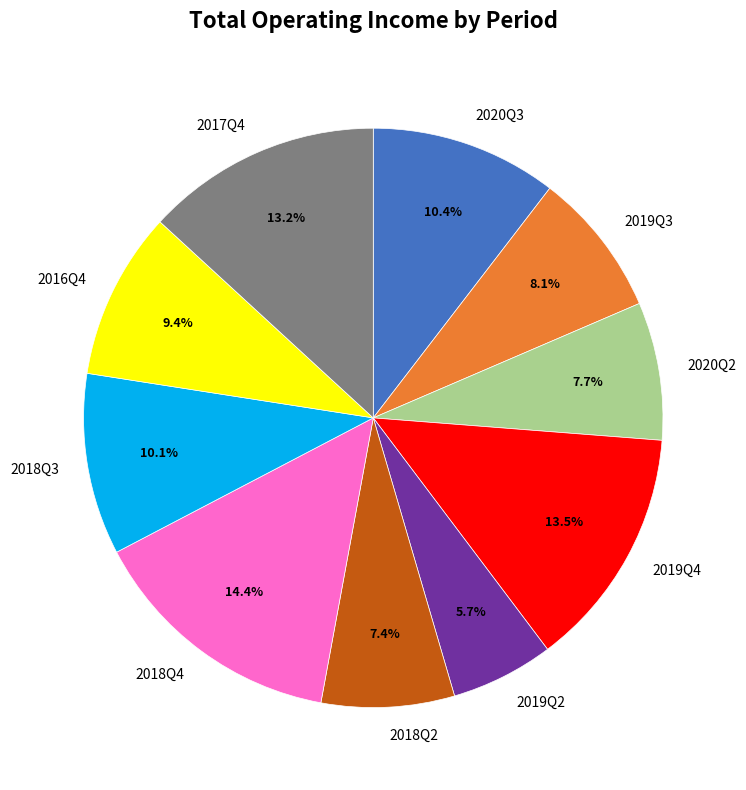

What portion of the pie excludes 2019Q2?

94.3%